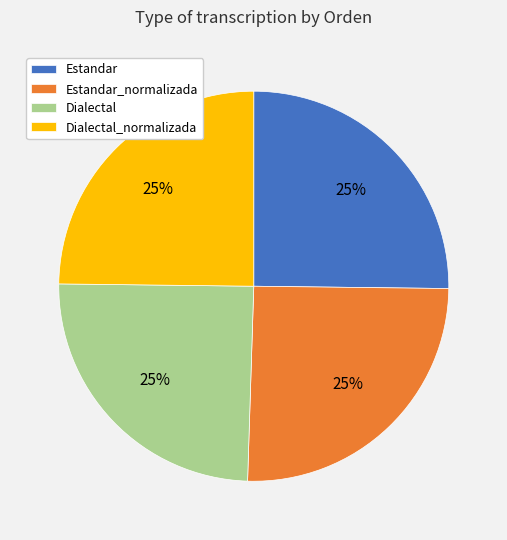

Is there a majority slice in this chart?

No